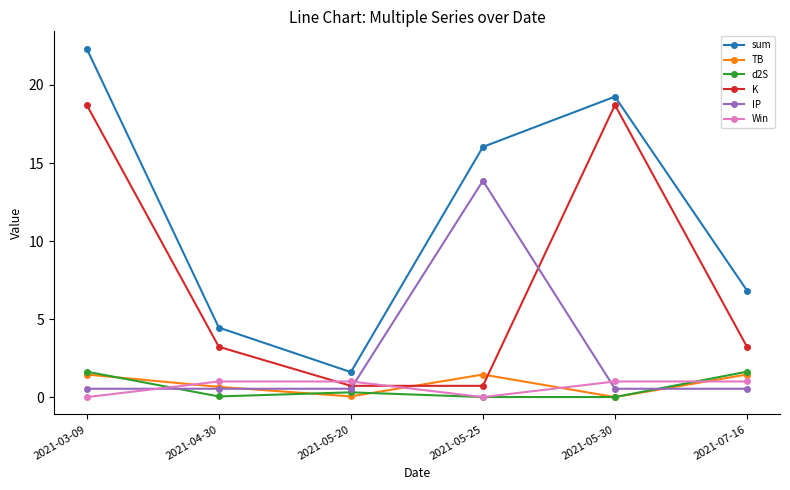

How many lines are shown in the chart?

6